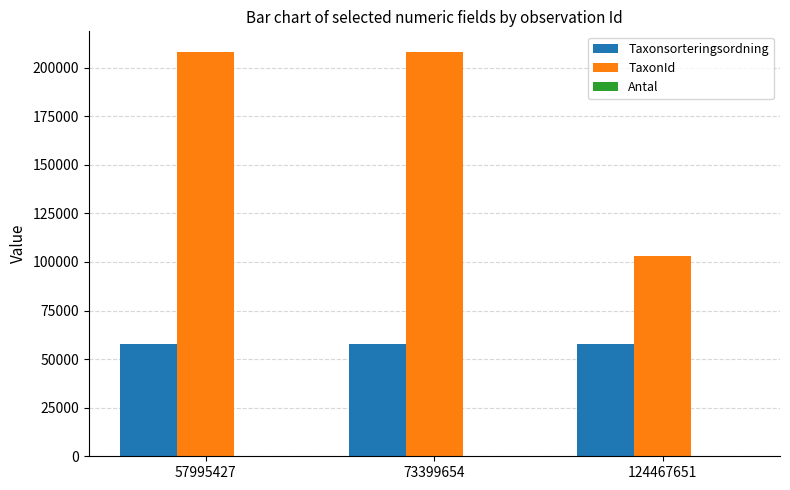

The Taxonsorteringsordning series shows 57761 at 124467651. True or false?

True